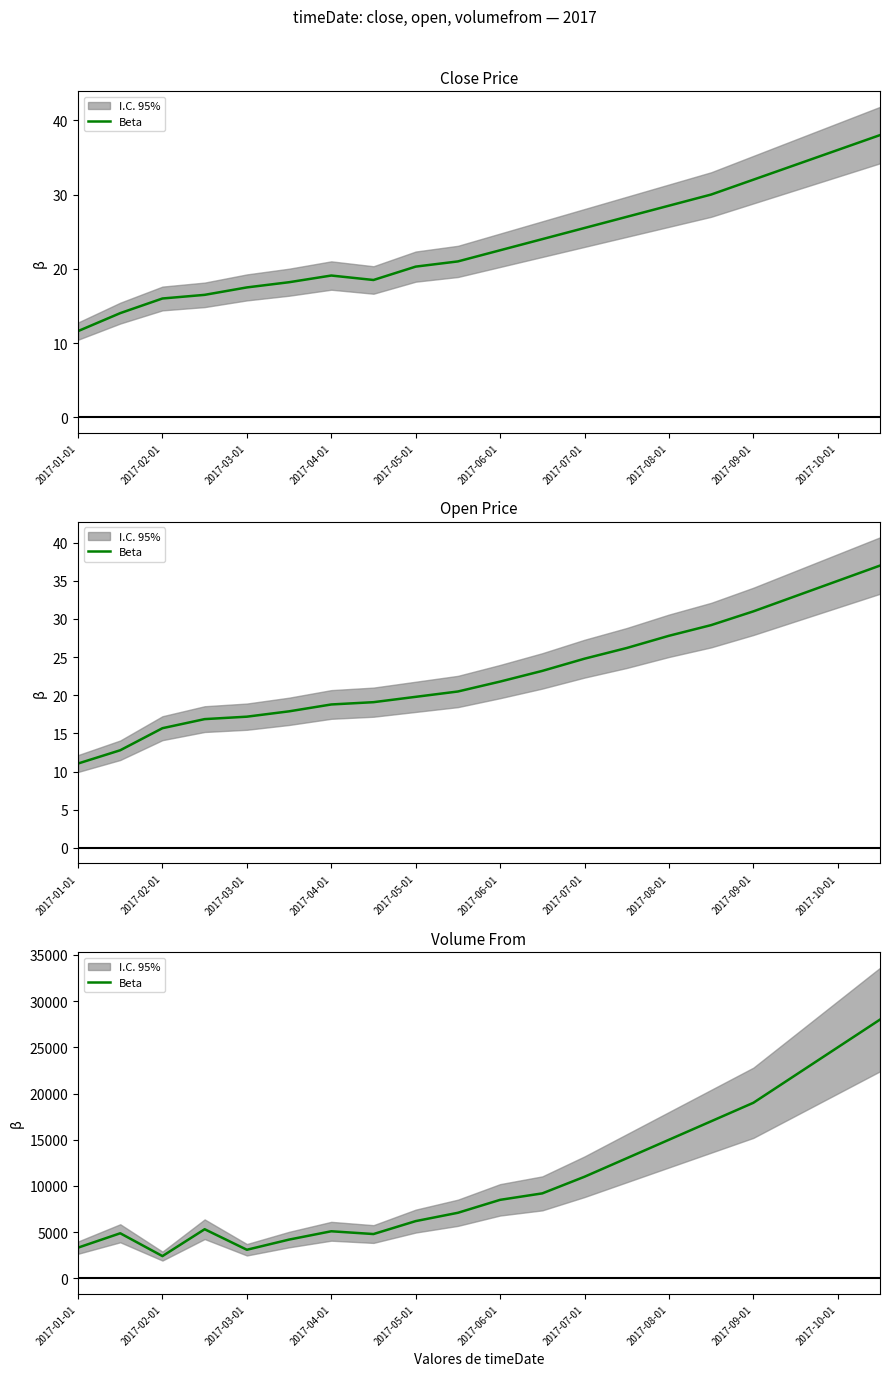

What is the minimum value shown in the chart?

2414.1